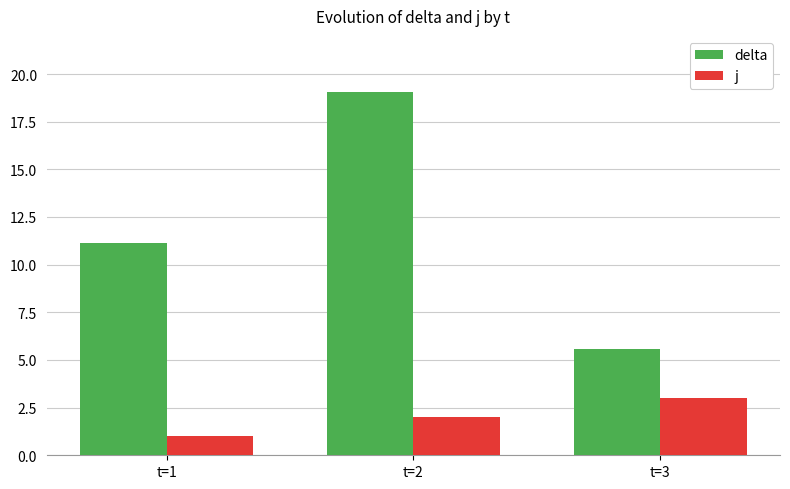

At t=2, list the series in order from smallest to largest.

j, delta